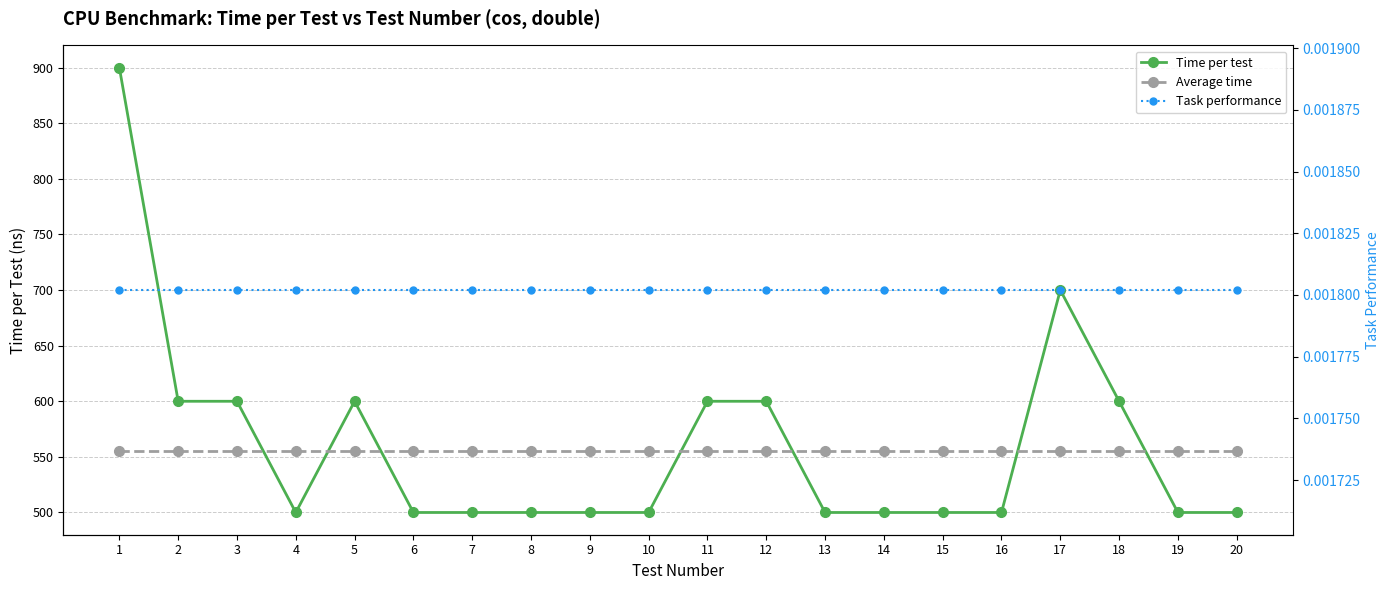

At 8, list the series in order from largest to smallest.

Average time, Time per test, Task performance